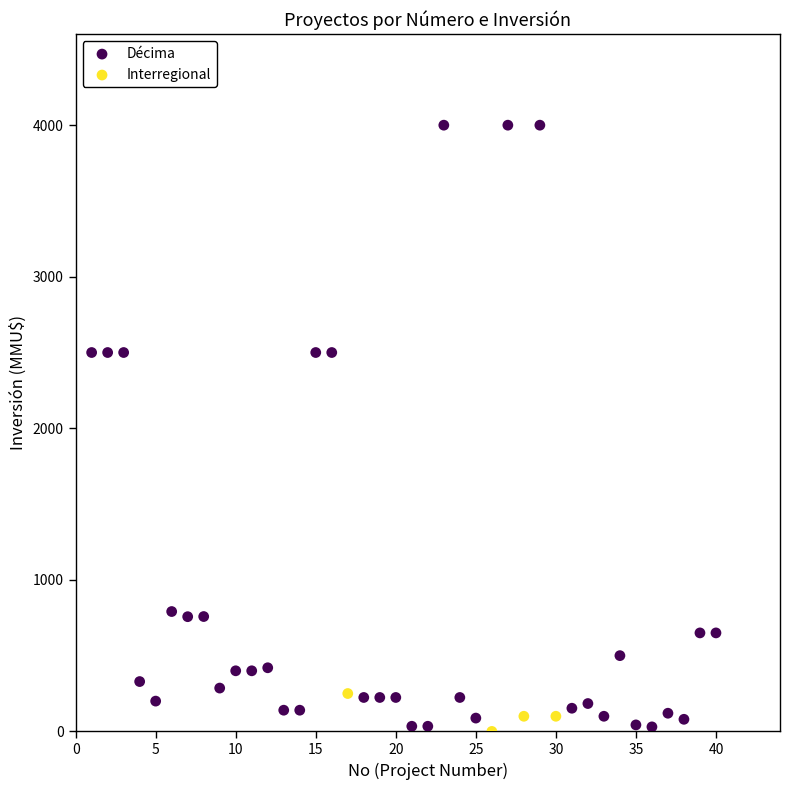

What are all the series names shown in the legend?

Décima, Interregional